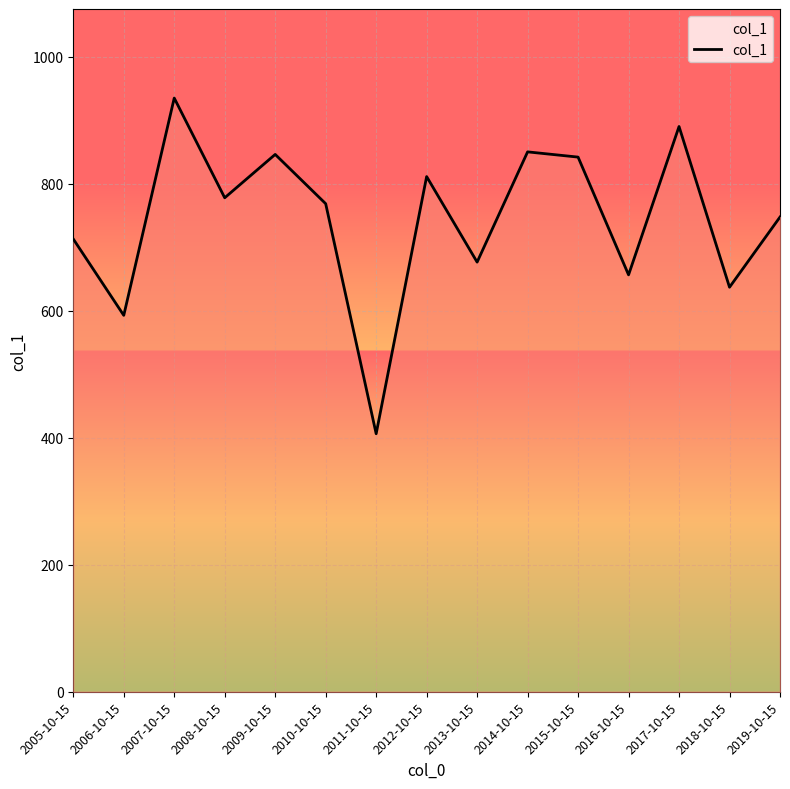

Approximately how many times larger is the value at 2019-10-15 compared to 2007-10-15?

0.8